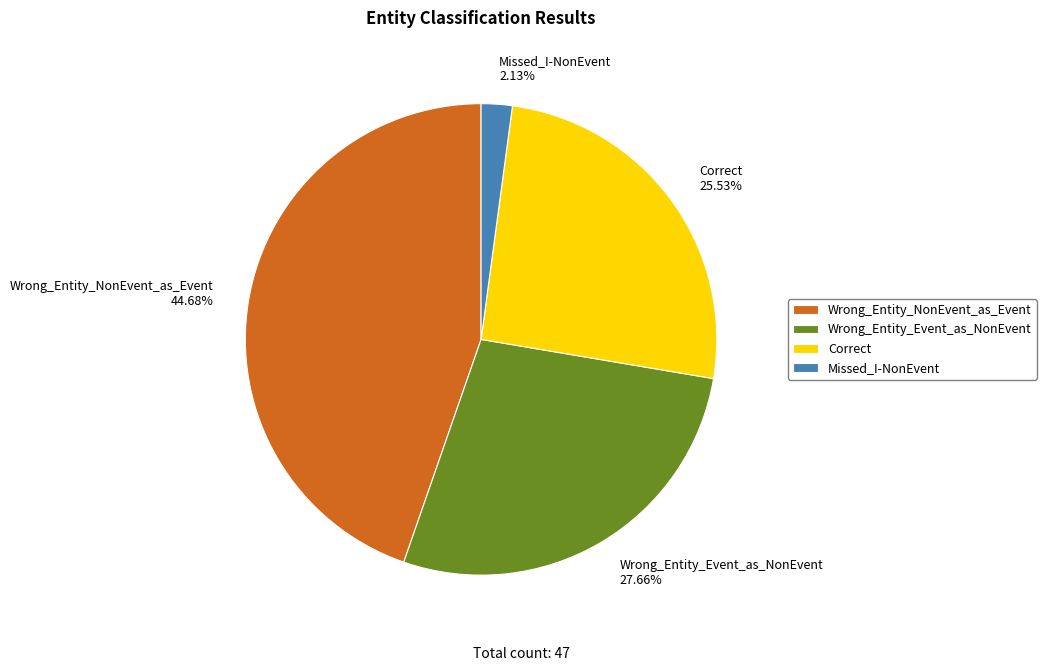

What is the total percentage of Correct and Wrong_Entity_NonEvent_as_Event?

70.2%